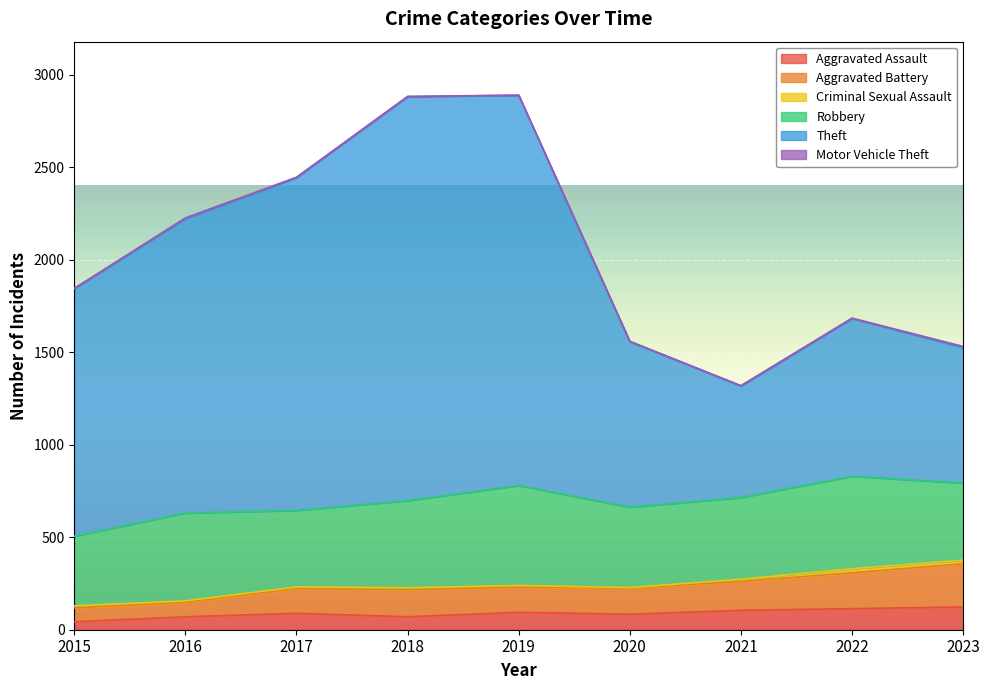

True or false: Aggravated Assault and Aggravated Battery cross at least once.

False